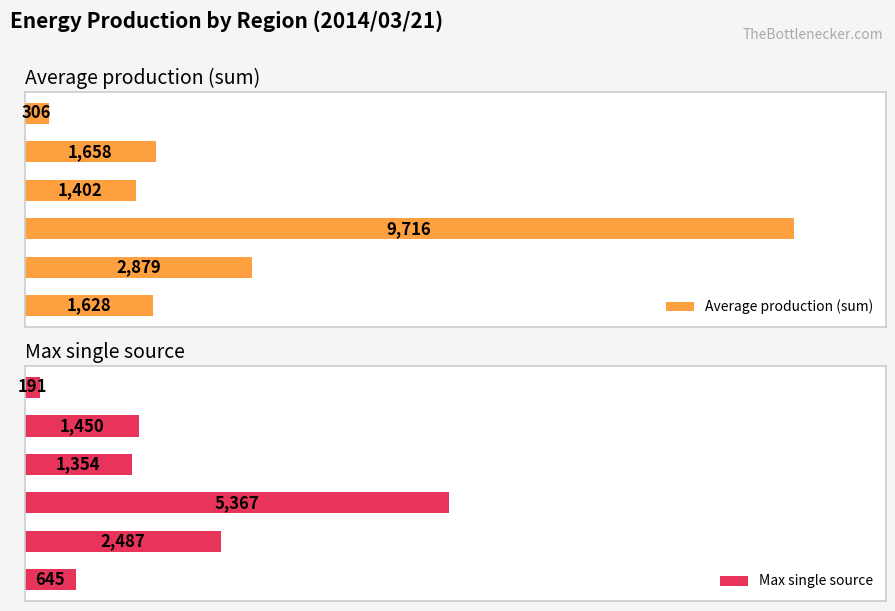

List the series in order of their overall mean, lowest first.

Max single source, Average production (sum)